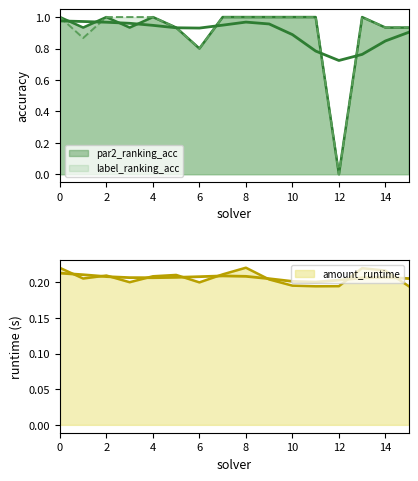

How many data points in label_ranking_acc are less than 1?

6